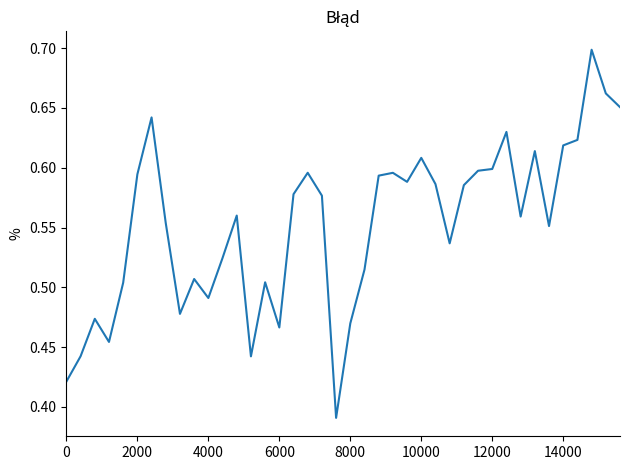

What is the difference between the maximum and minimum values?

0.3